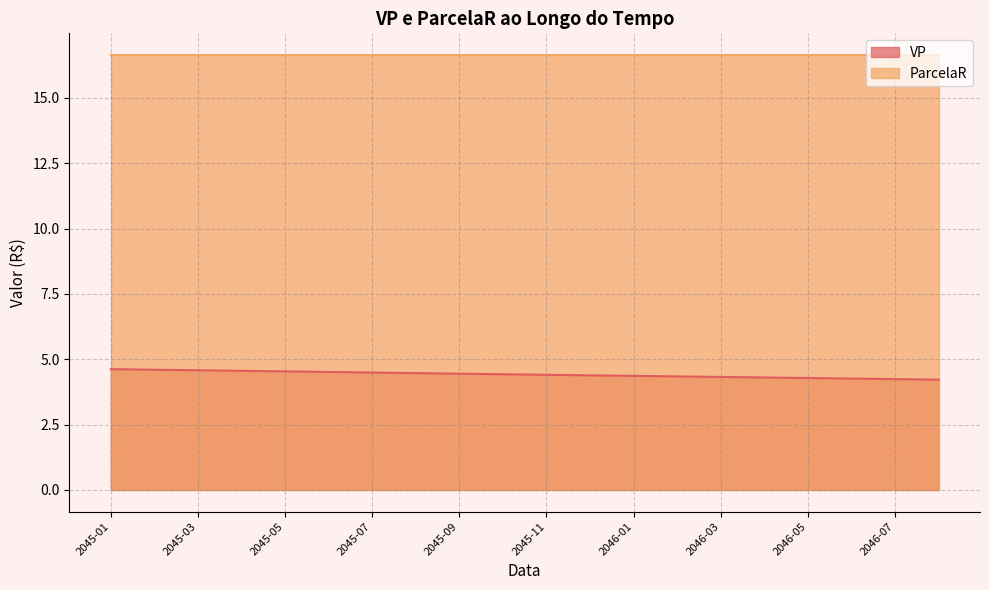

What is the value of the 2nd point from the left?

4.6